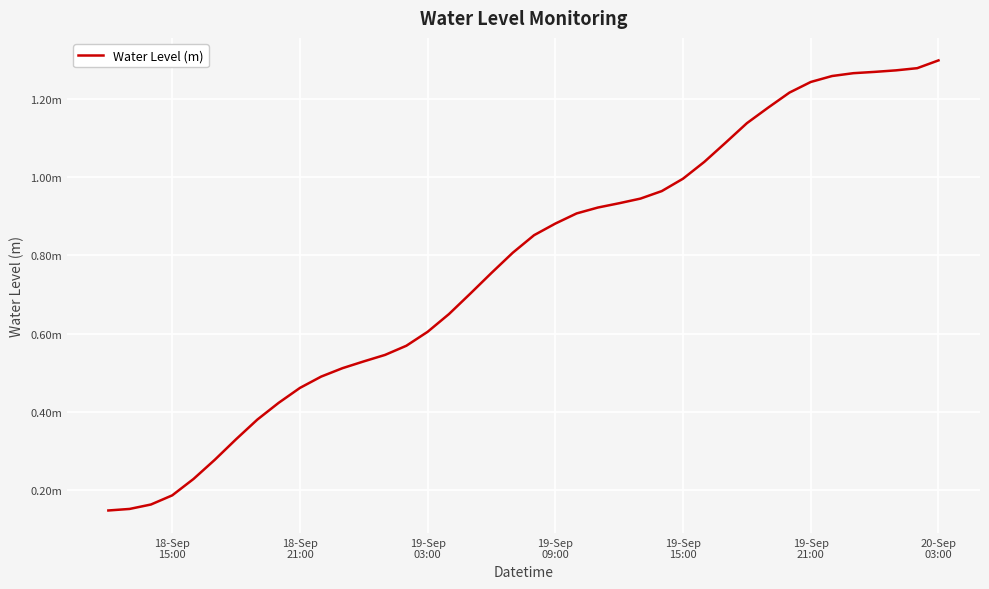

Does the chart display data point markers on the line(s)?

No